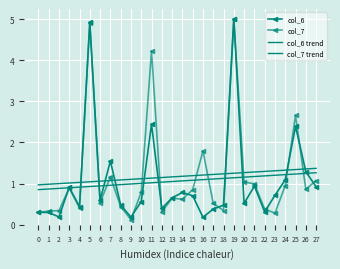

The col_7 trend series shows 0.4 at 24. True or false?

False